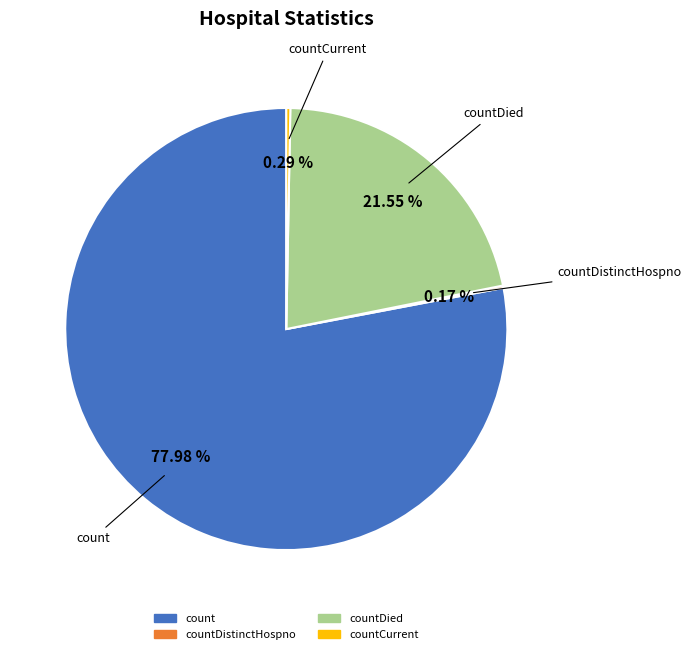

Does any single category account for the majority?

Yes